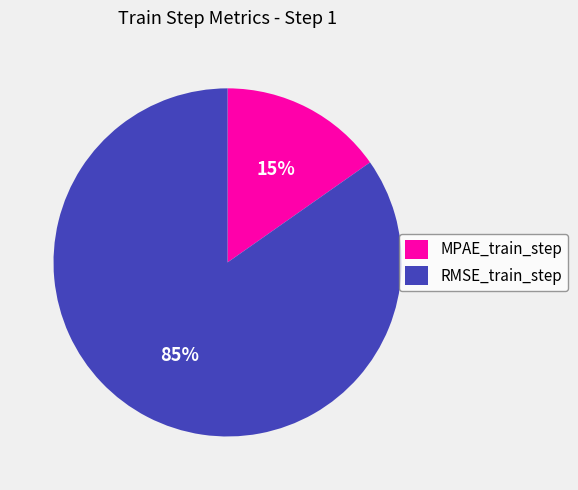

The RMSE_train_step slice represents 85% of the pie. True or false?

True